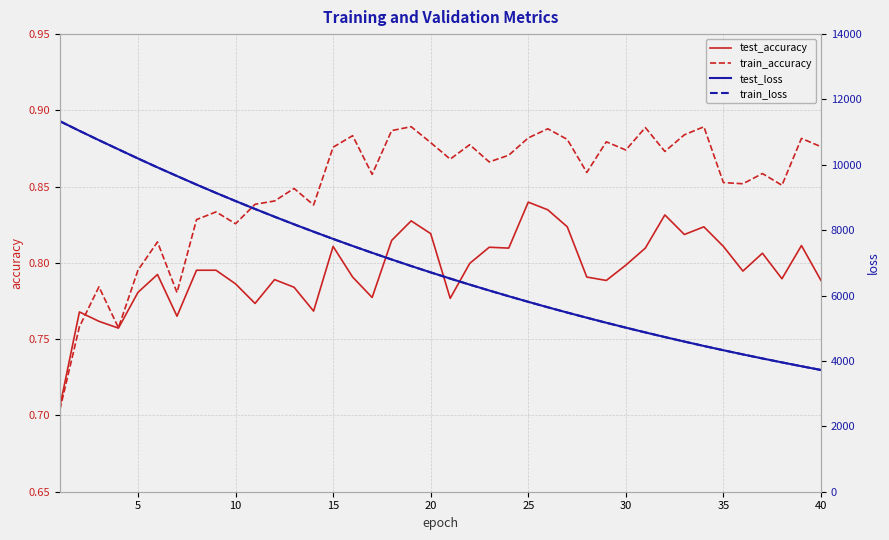

True or false: test_loss has more than 1 interior local peaks.

False